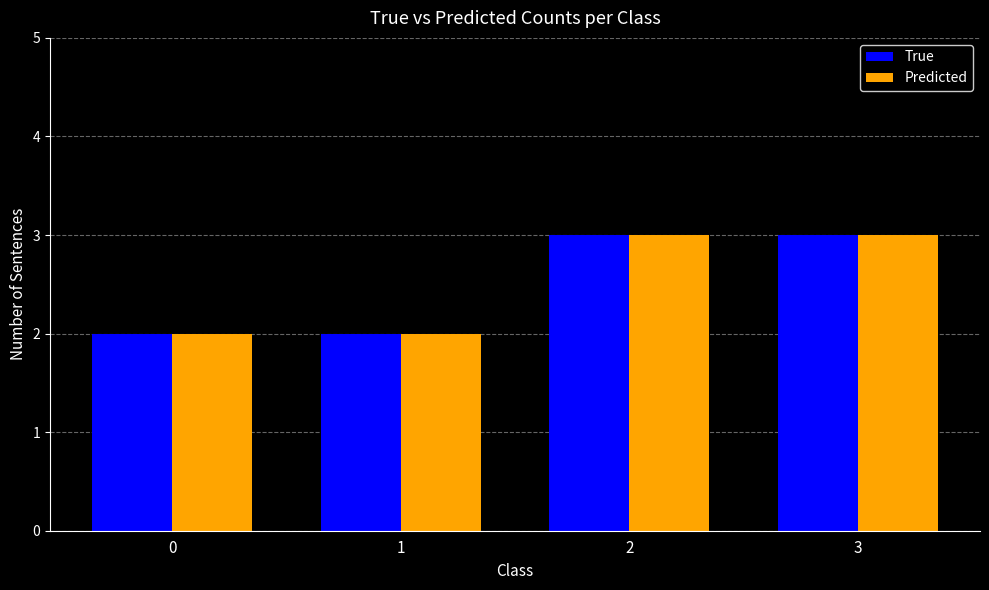

What is the smallest value displayed?

2